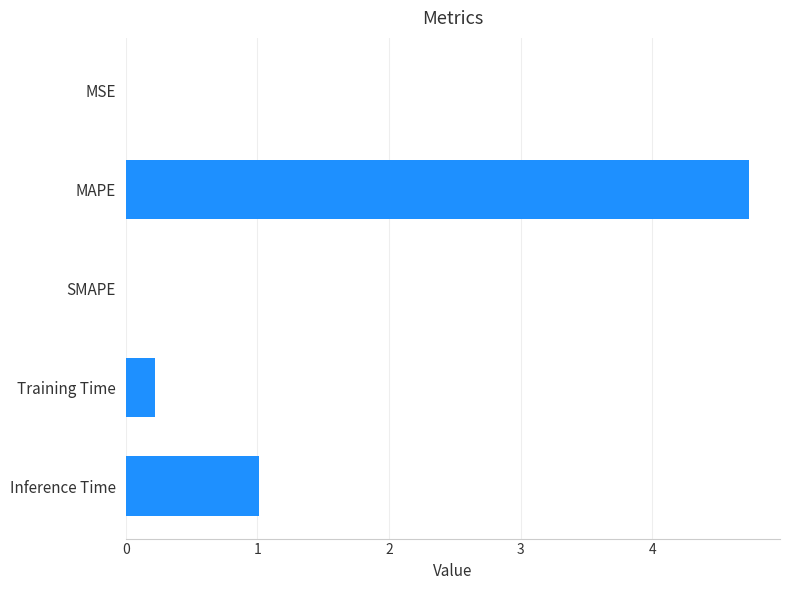

Which category has the highest value across all series?

MAPE